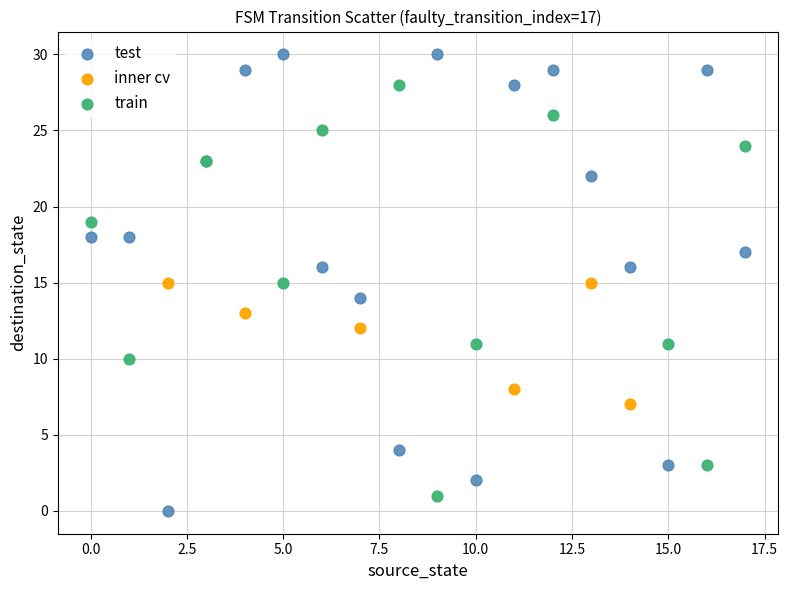

Which series contains the highest Y value?

test